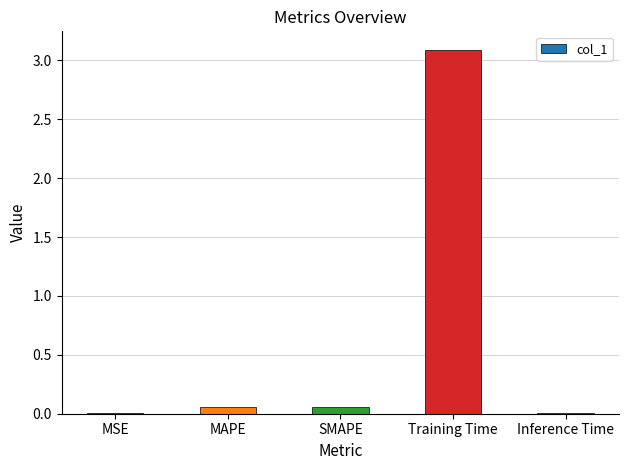

What is the greatest value displayed?

3.1